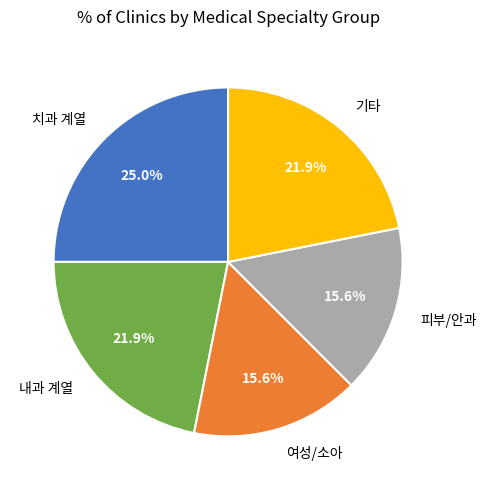

Does 피부/안과 represent more than half of the total?

No